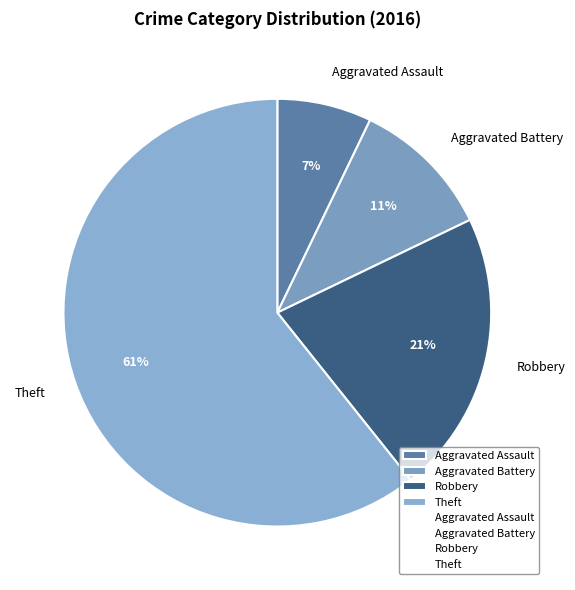

The Aggravated Assault slice represents 7% of the pie. True or false?

True